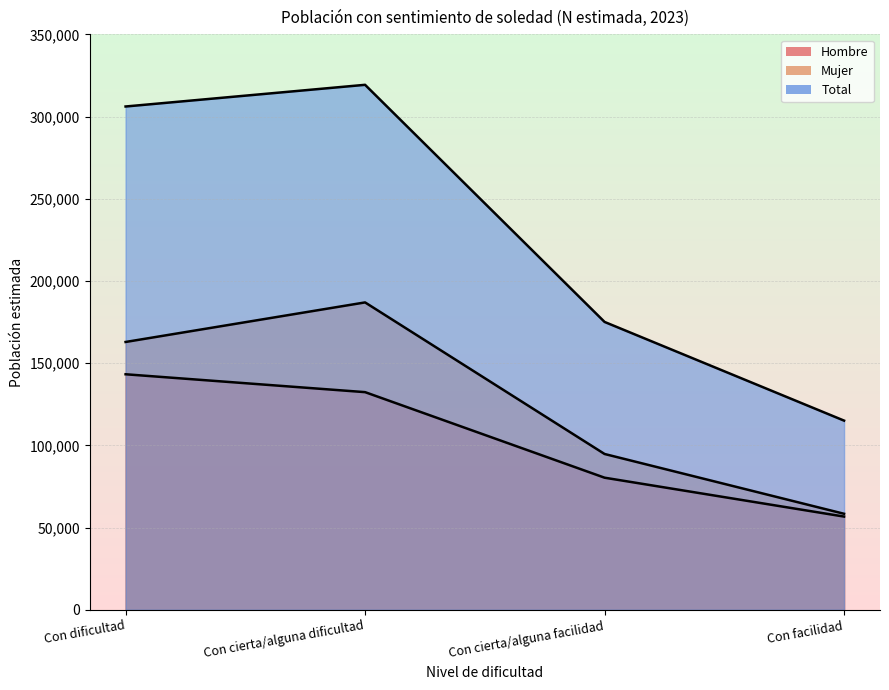

At which category does the chart reach its minimum across all series?

Con facilidad